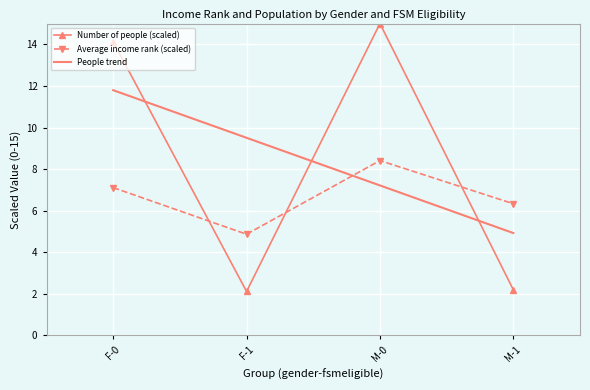

The People trend series shows 19.7 at F-0. True or false?

False